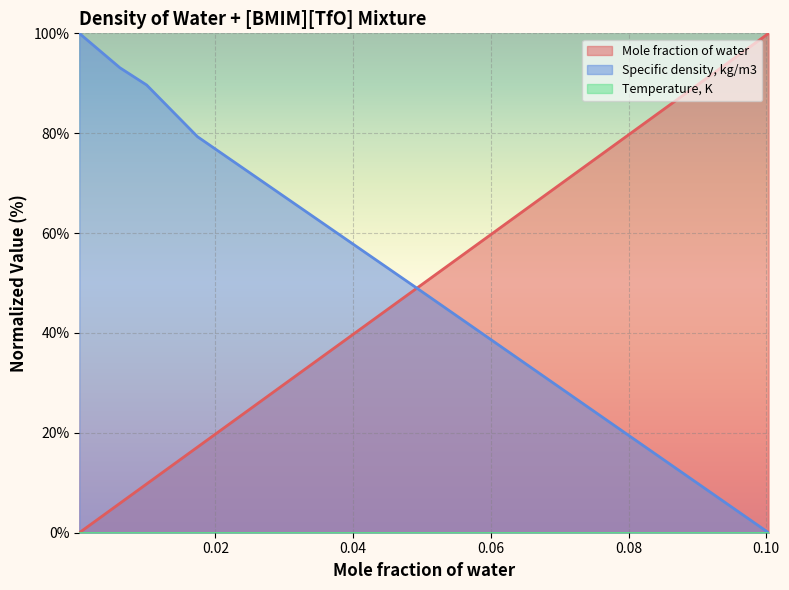

True or false: Specific density, kg/m3 has more than 0 points higher than both neighbors.

False